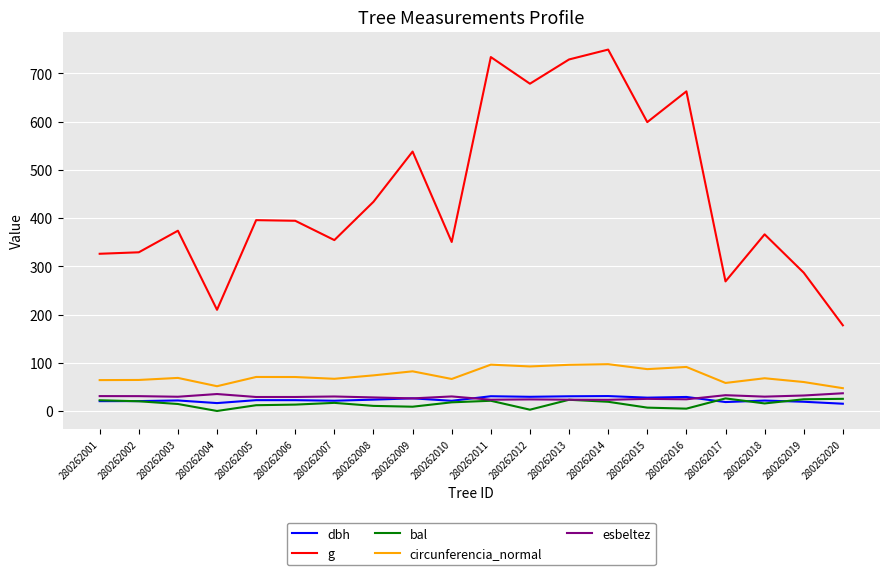

The g series shows 659.9 at 280262008. True or false?

False